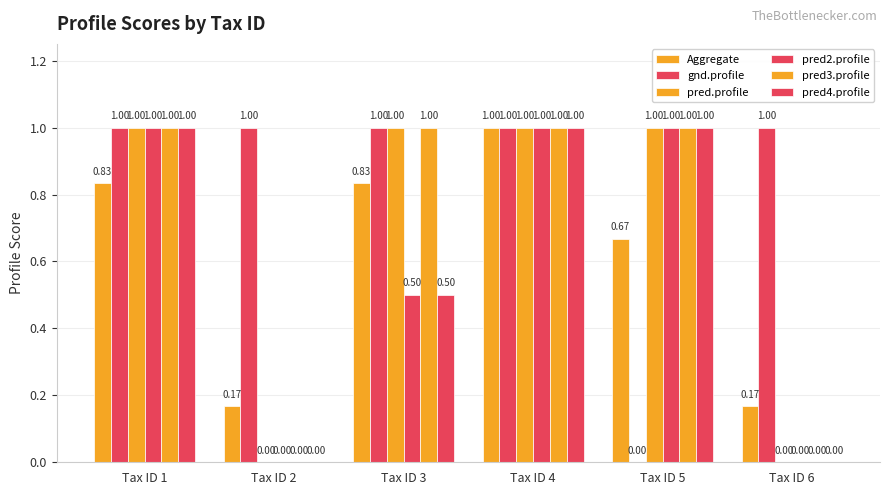

How many positive values does the pred3.profile series have?

4